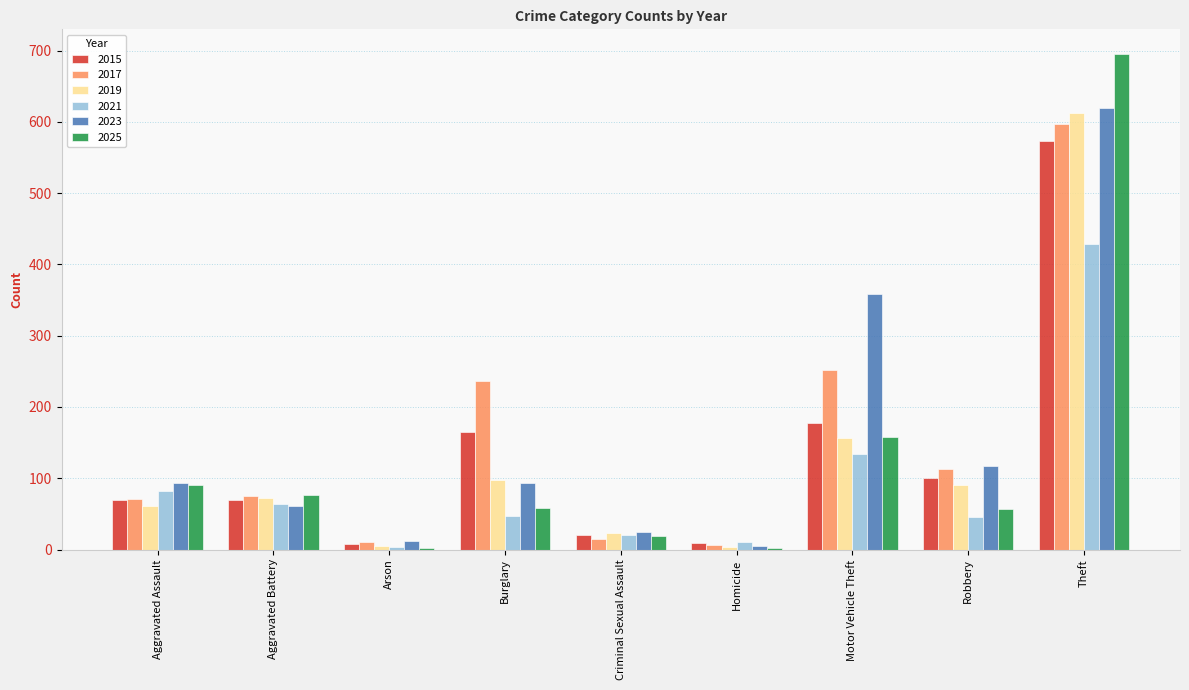

At which category is the sum across all series the highest?

Theft